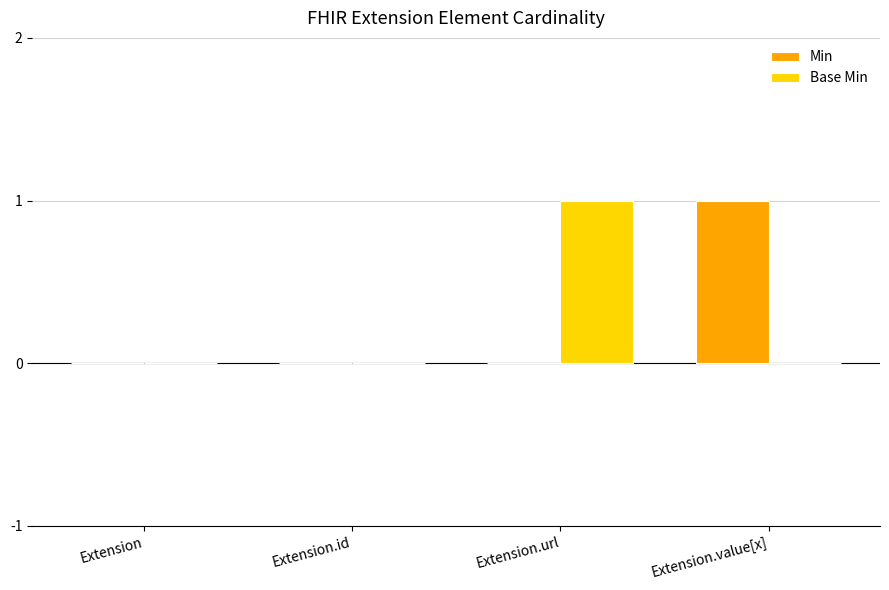

True or false: Min has a value of 1 at Extension.url.

False